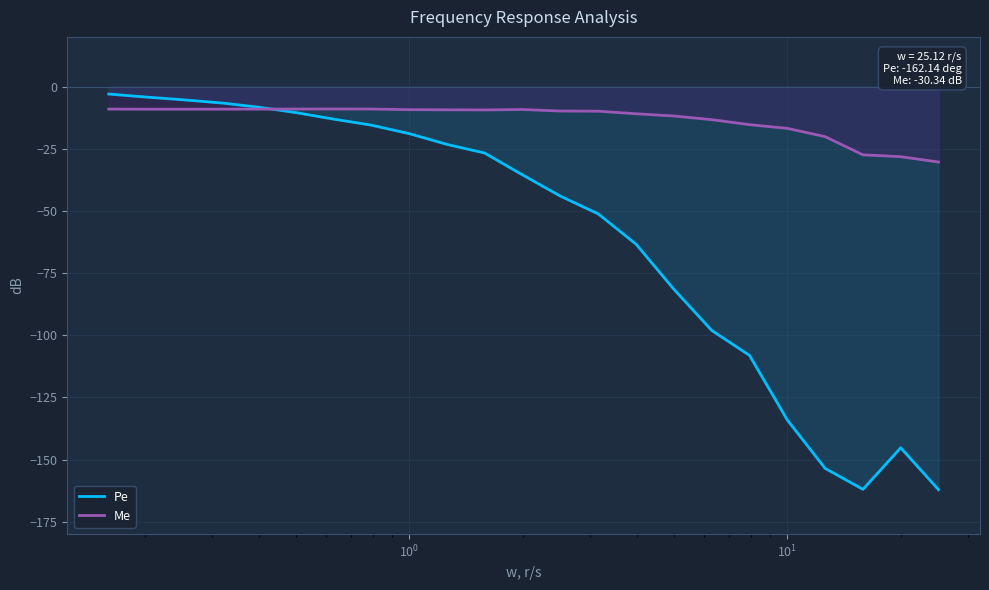

Rank the series by their average value, from lowest to highest.

Pe, Me